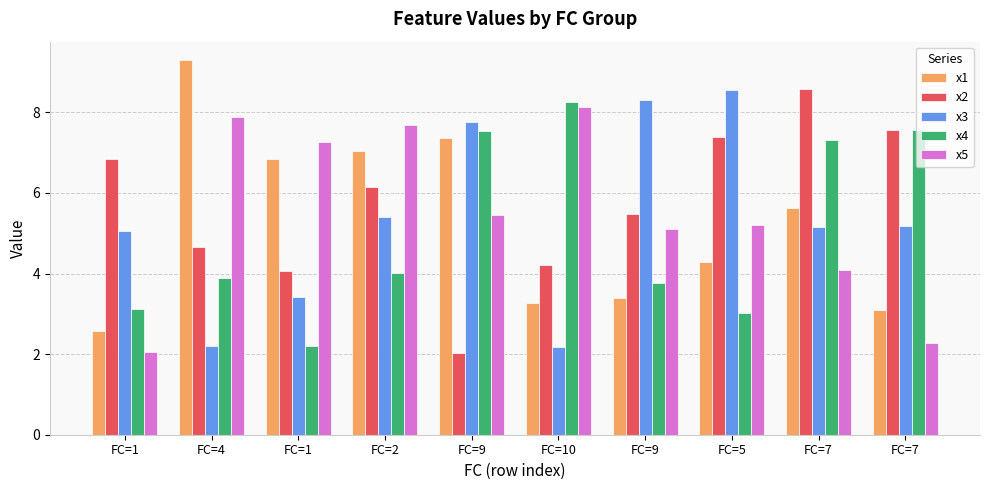

Rank the series by their maximum value, from lowest to highest.

x5, x4, x3, x2, x1